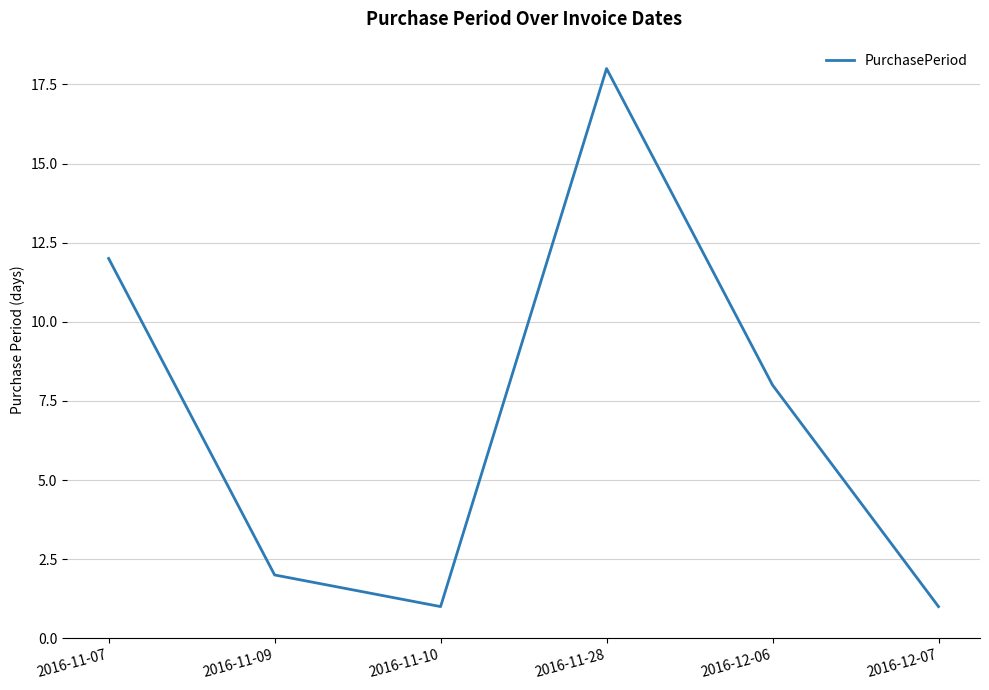

Is it true that the value at 2016-11-28 is 32?

False